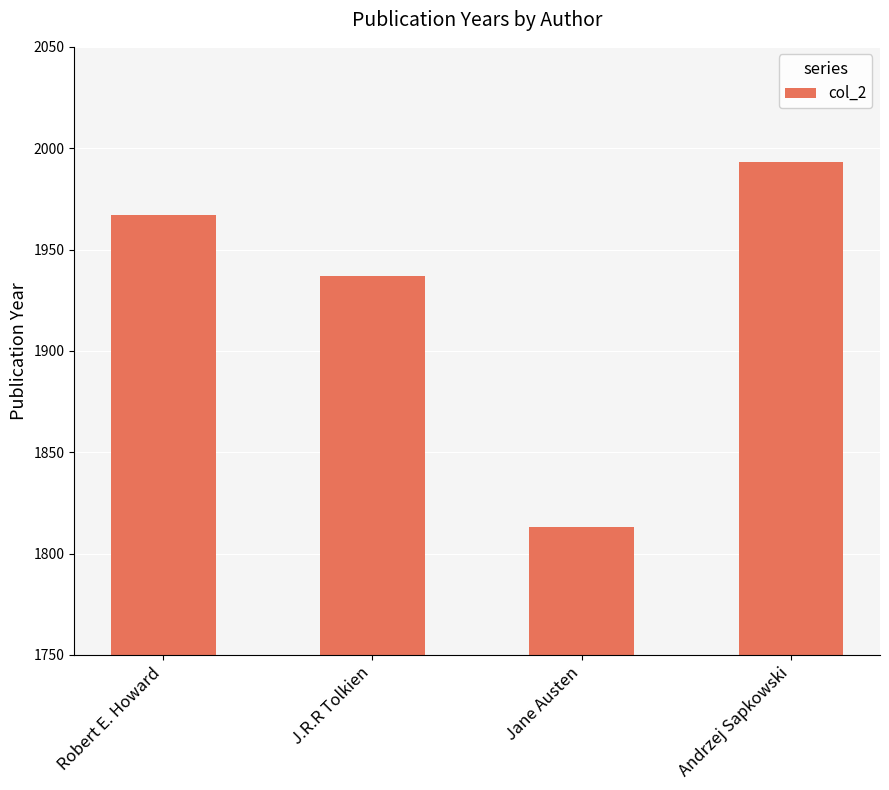

Which category has the highest value across all series?

Andrzej Sapkowski